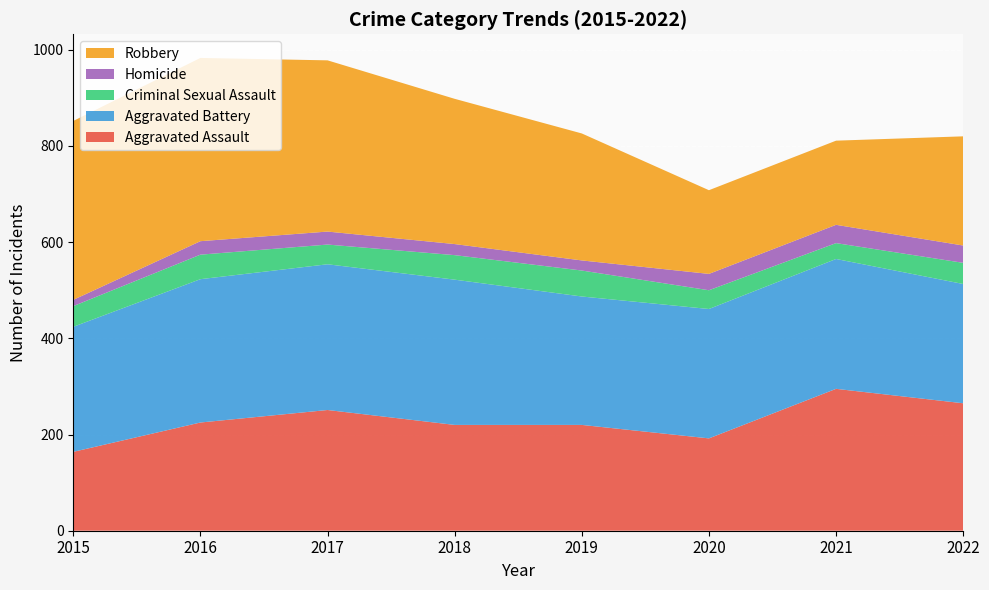

Reading left to right, list all the values displayed in this chart.

Aggravated Assault: 2015=164	2016=225	2017=251	2018=220	2019=220	2020=192	2021=295	2022=265
Aggravated Battery: 2015=260	2016=298	2017=303	2018=302	2019=267	2020=269	2021=270	2022=248
Criminal Sexual Assault: 2015=43	2016=51	2017=41	2018=51	2019=54	2020=39	2021=33	2022=44
Homicide: 2015=13	2016=28	2017=27	2018=23	2019=21	2020=34	2021=38	2022=36
Robbery: 2015=372	2016=381	2017=356	2018=302	2019=264	2020=174	2021=175	2022=227